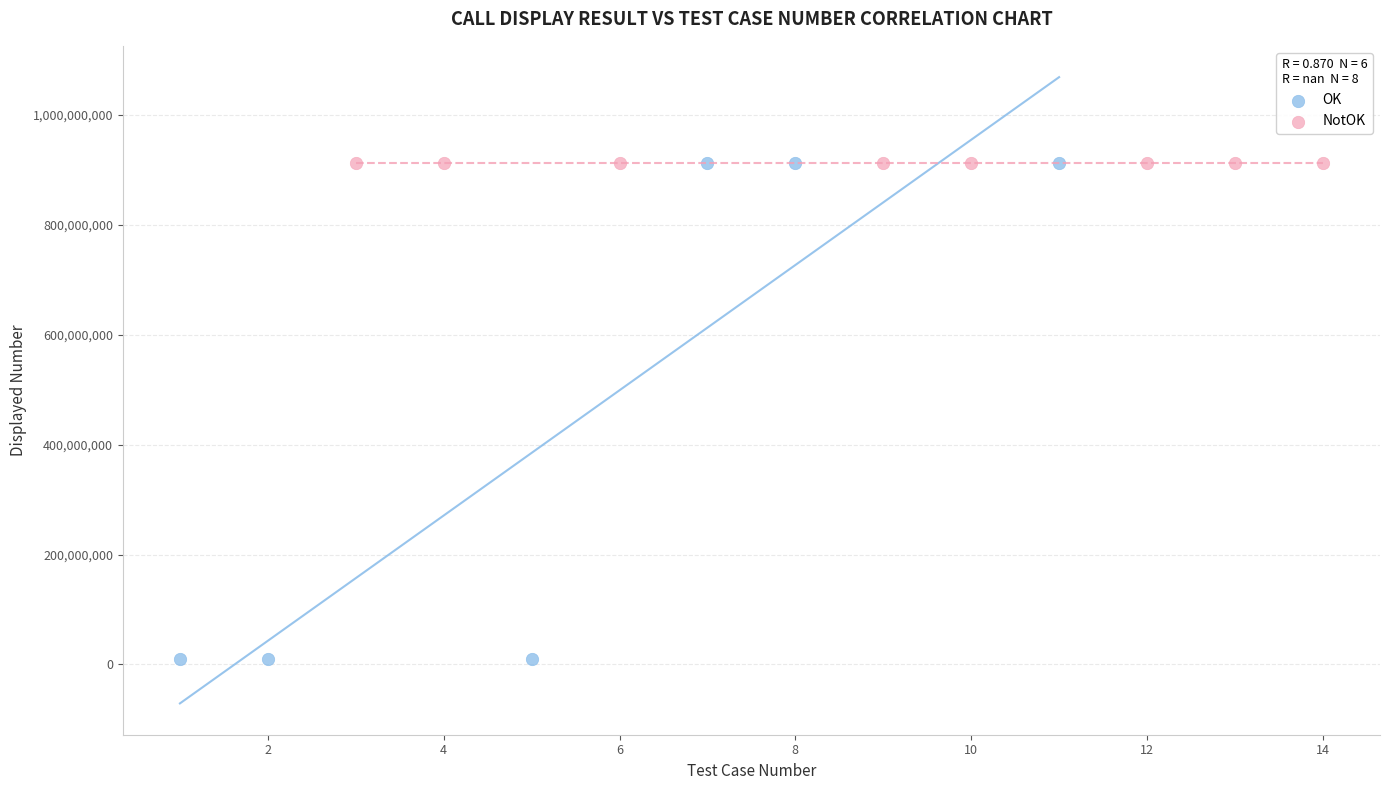

Which series reaches the minimum Y coordinate?

OK